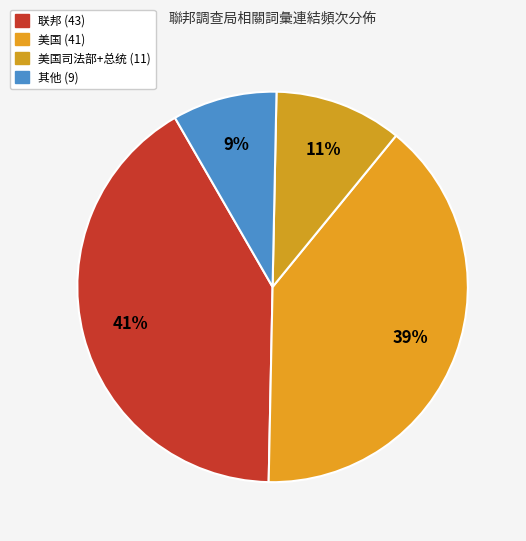

Which category has the smallest portion of the pie?

其他 (9)